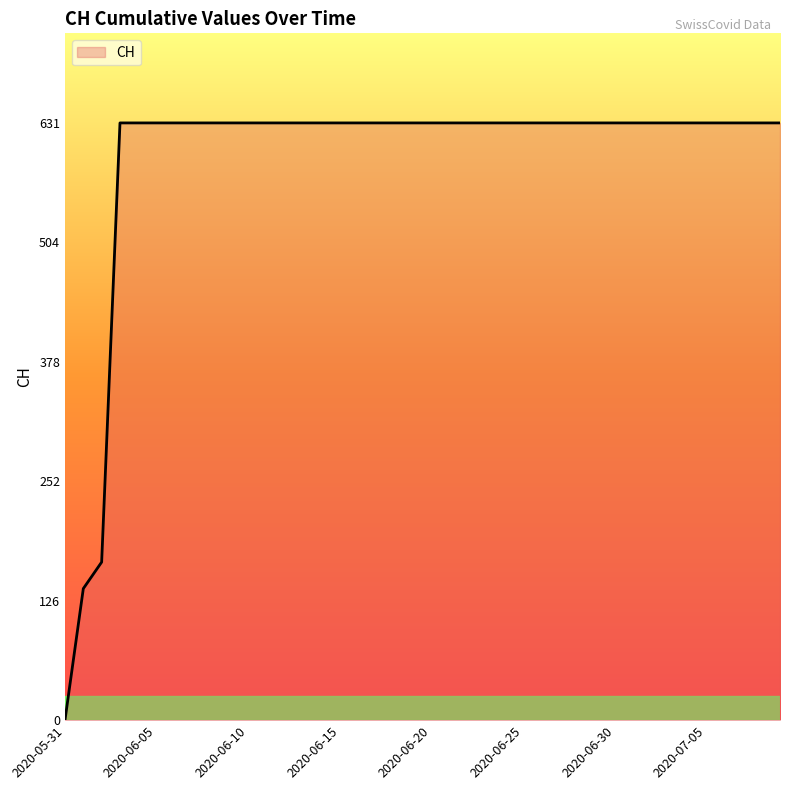

What is the average value?

591